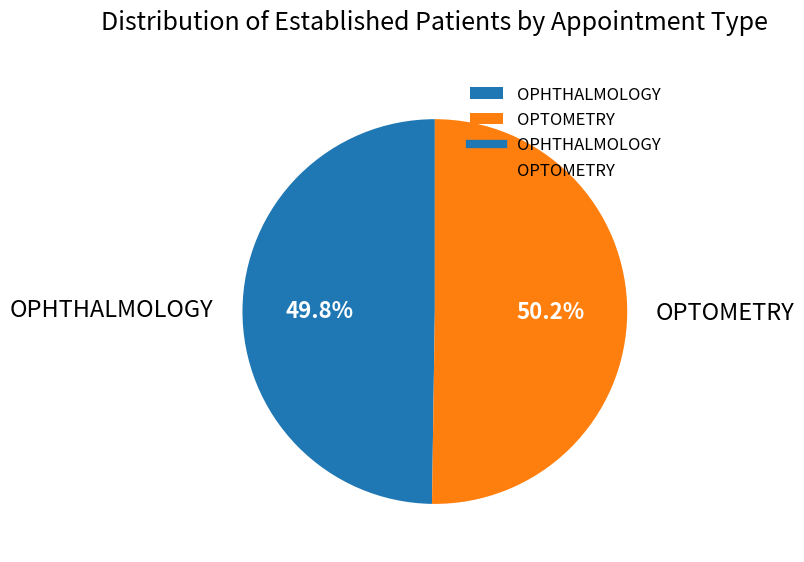

What is the total percentage of OPHTHALMOLOGY and OPTOMETRY?

100.0%